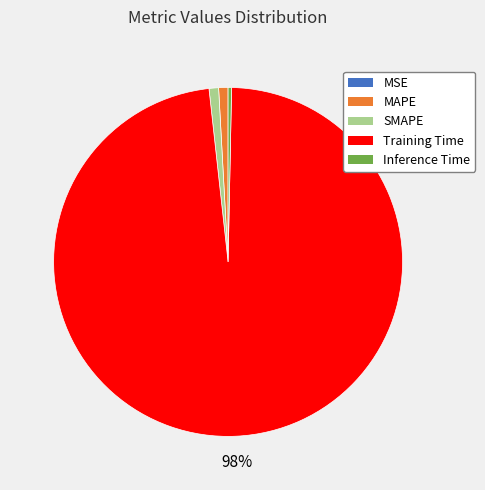

To the nearest percent, what is the difference between the largest and smallest slice percentages?

98%